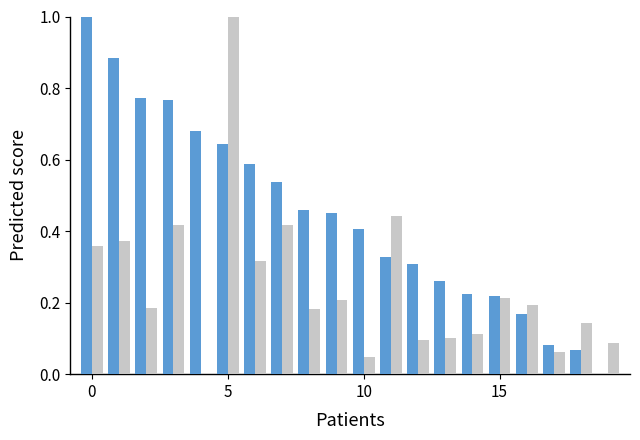

What is the greatest value displayed?

1.0